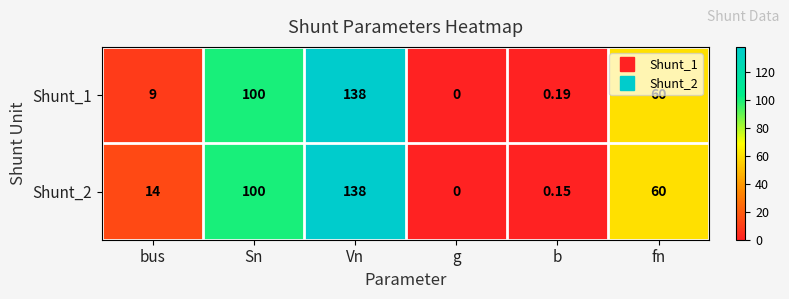

At which category is the sum across all series the highest?

Vn